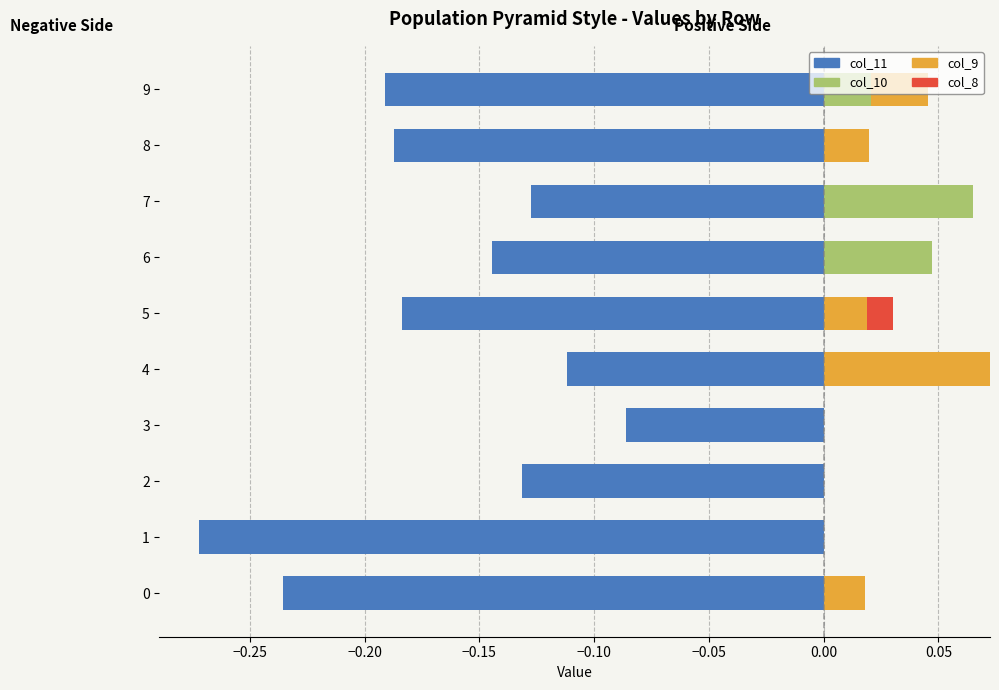

What is the minimum value shown in the chart?

-0.3